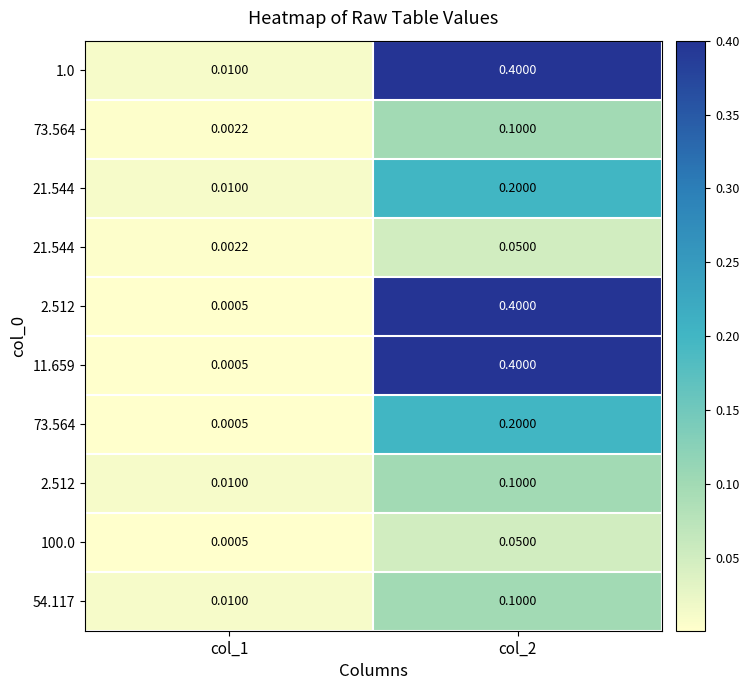

Which label corresponds to the largest value in the chart?

col_2